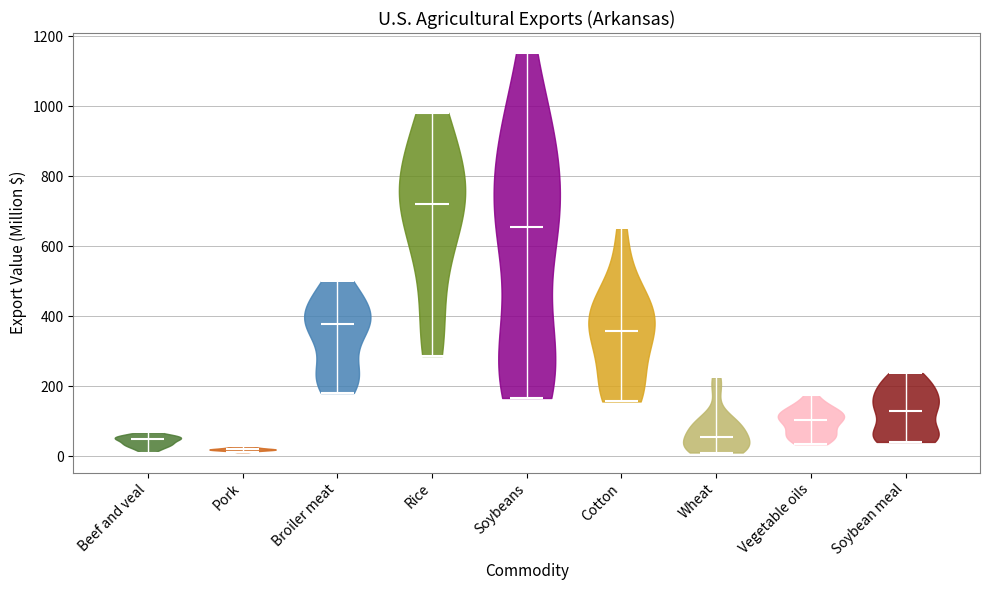

What is the highest point the violin for Soybean meal reaches on the y-axis? The values are not printed on the chart, so give them approximately, as read against the axis.

240